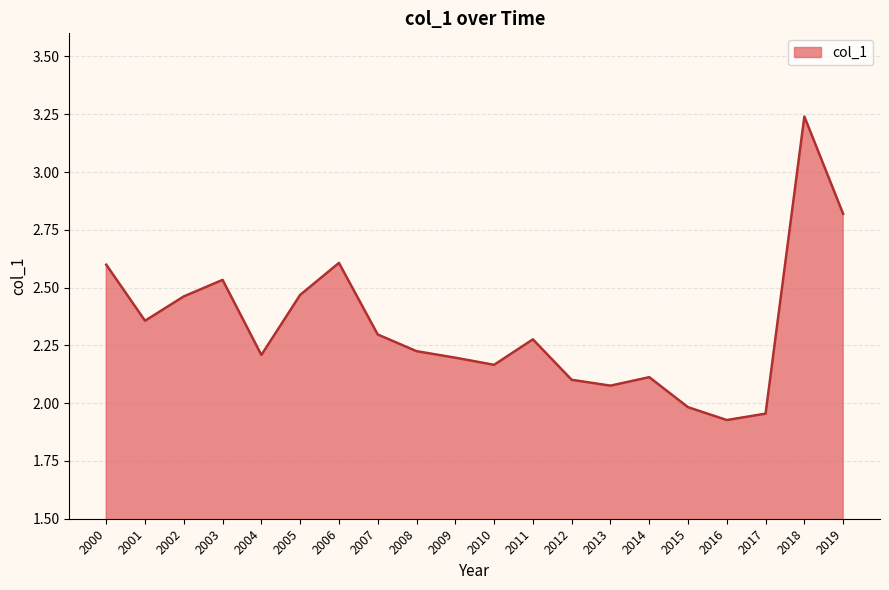

Which category has the highest value across all series?

2018